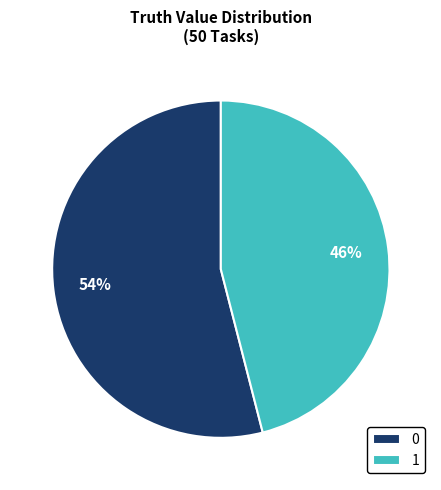

Combined, do 1 and 0 account for over 50%?

Yes